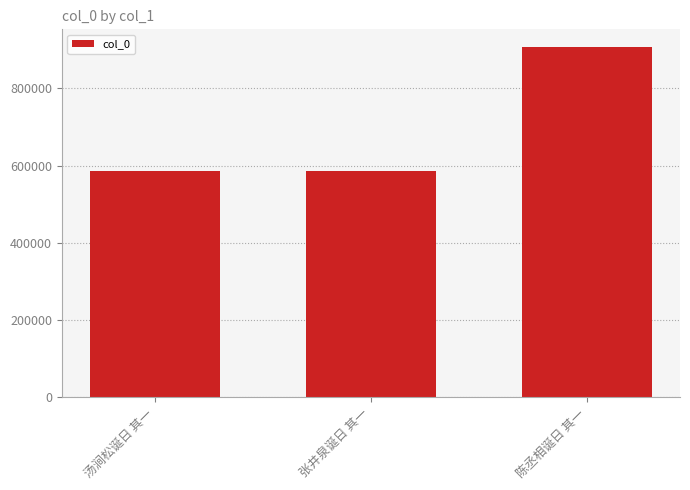

What is the label of the 3rd bar from the left?

陈丞相诞日 其一